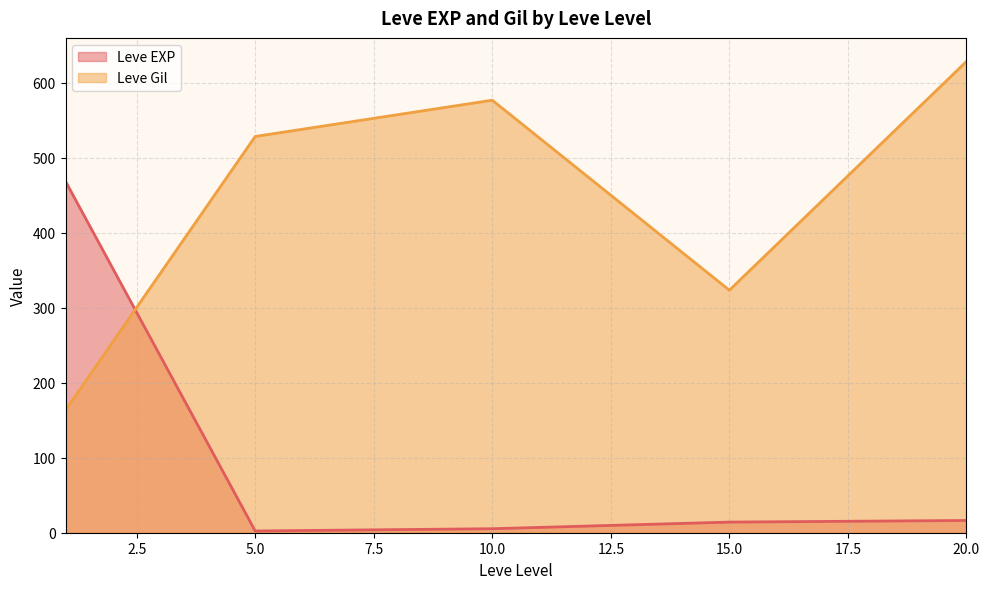

Is it true that Leve EXP equals 7 at 20?

False